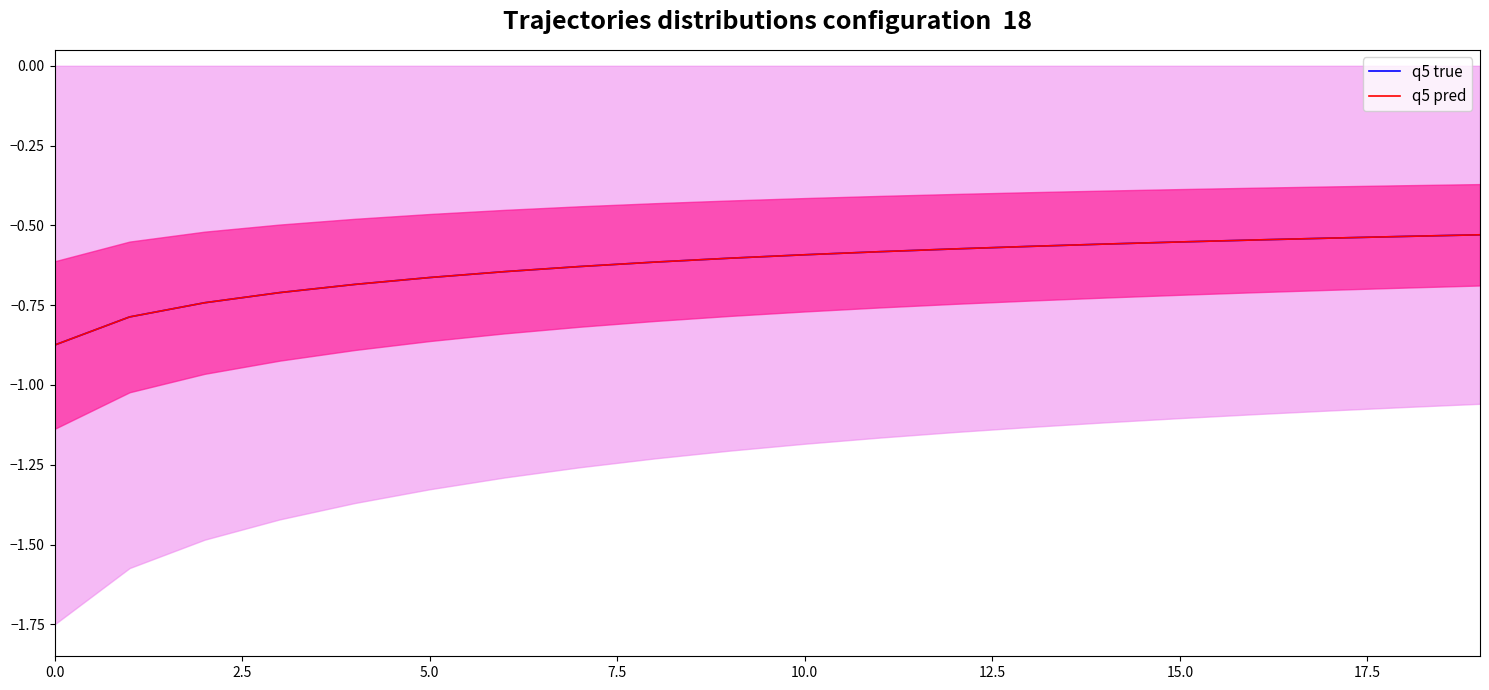

Between 12 and 11, which is larger?

12